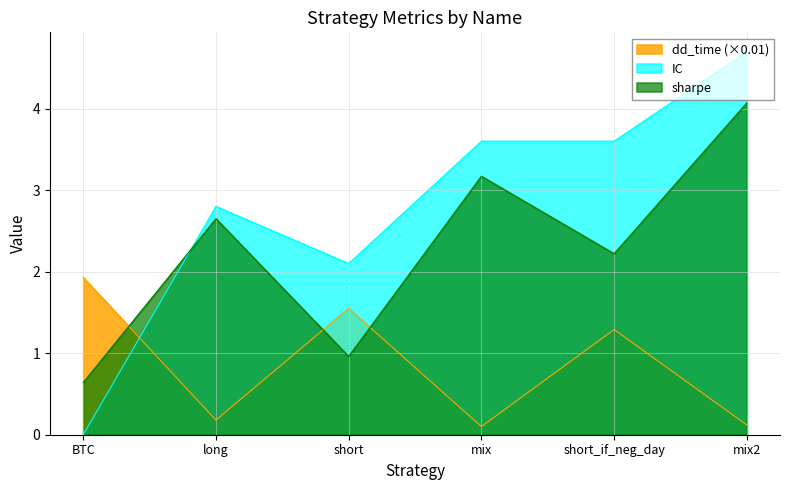

At which label is sharpe closest to 2?

short_if_neg_day